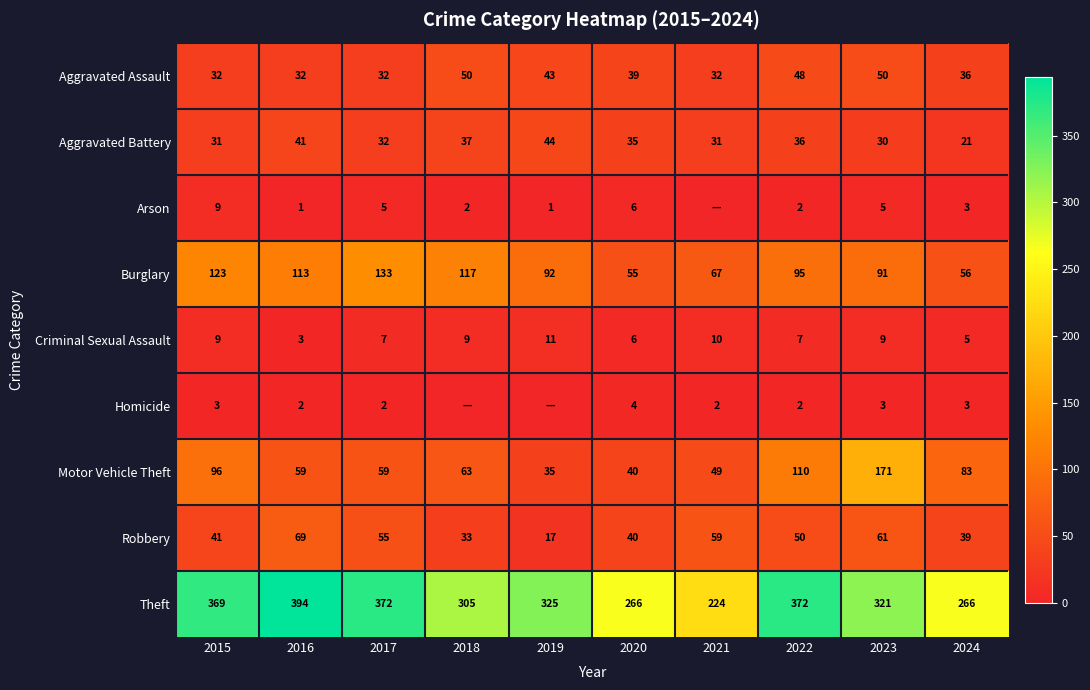

Where is Motor Vehicle Theft nearest to the value 103?

2015